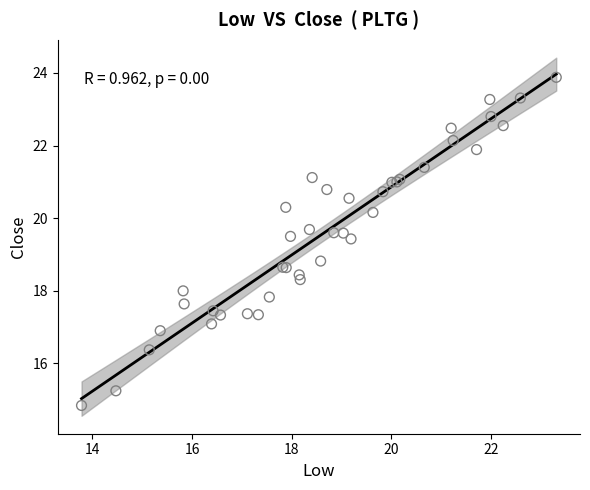

What Y value in the scatter plot is closest to 19?

18.8